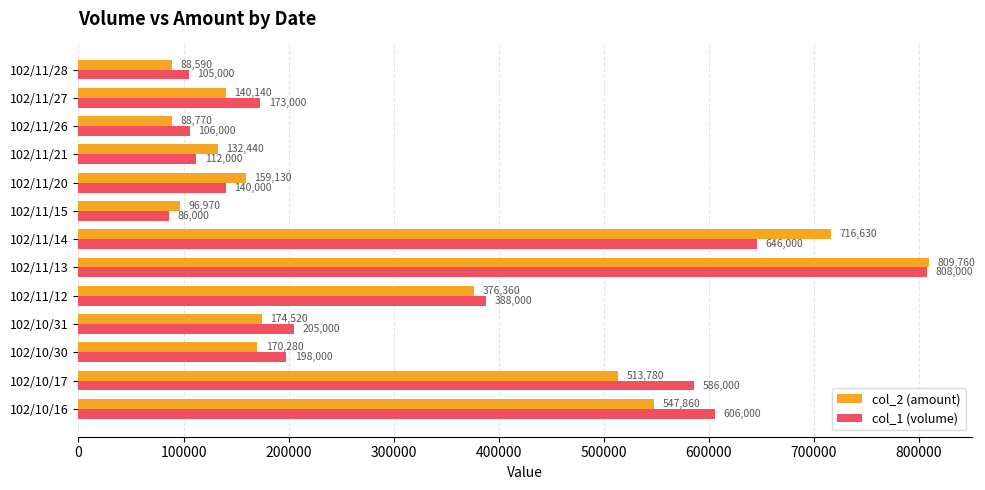

What are all the series names shown in the legend?

col_2 (amount), col_1 (volume)